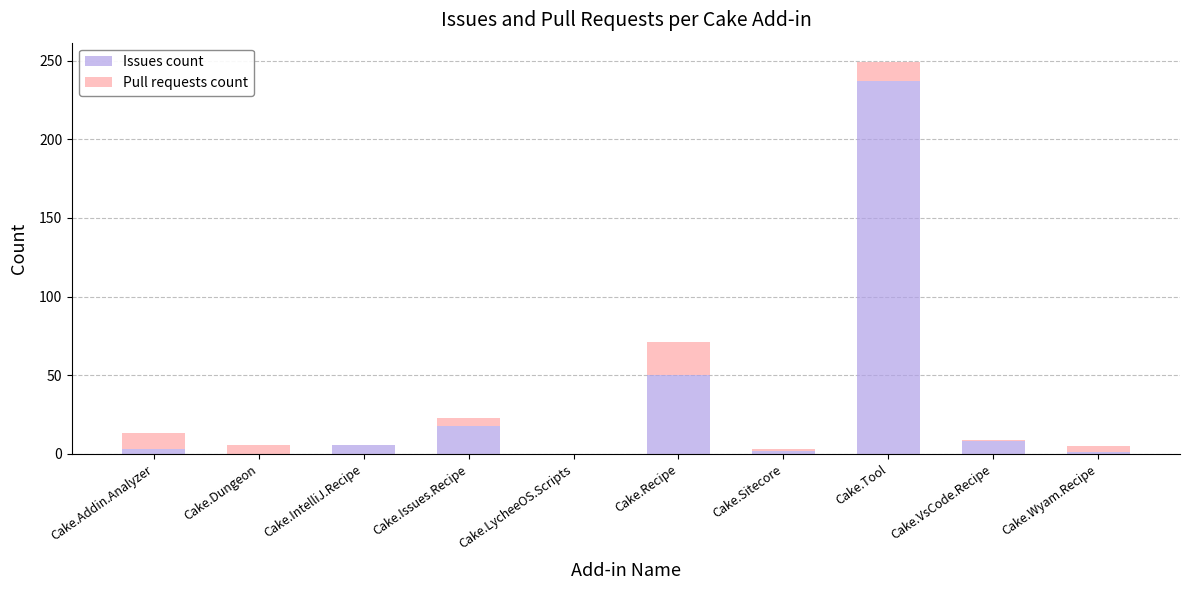

Where is Issues count nearest to the value 118?

Cake.Recipe